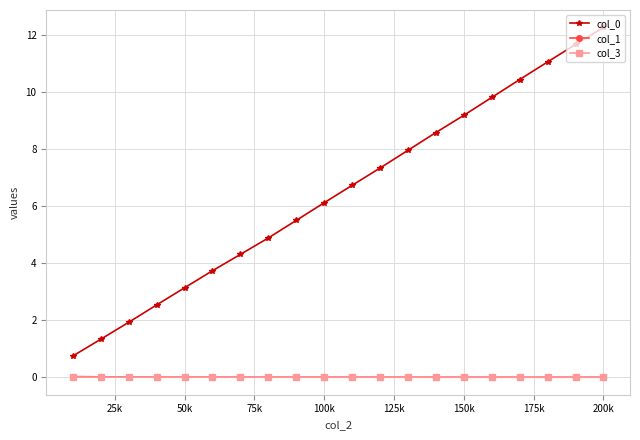

True or false: col_0 has more than 1 points higher than both neighbors.

False